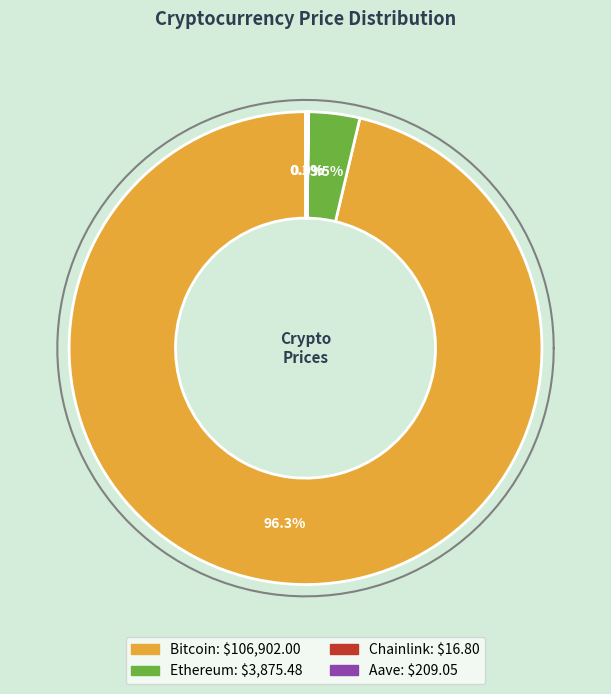

Combined, what portion of the pie is Aave and Bitcoin?

96.5%